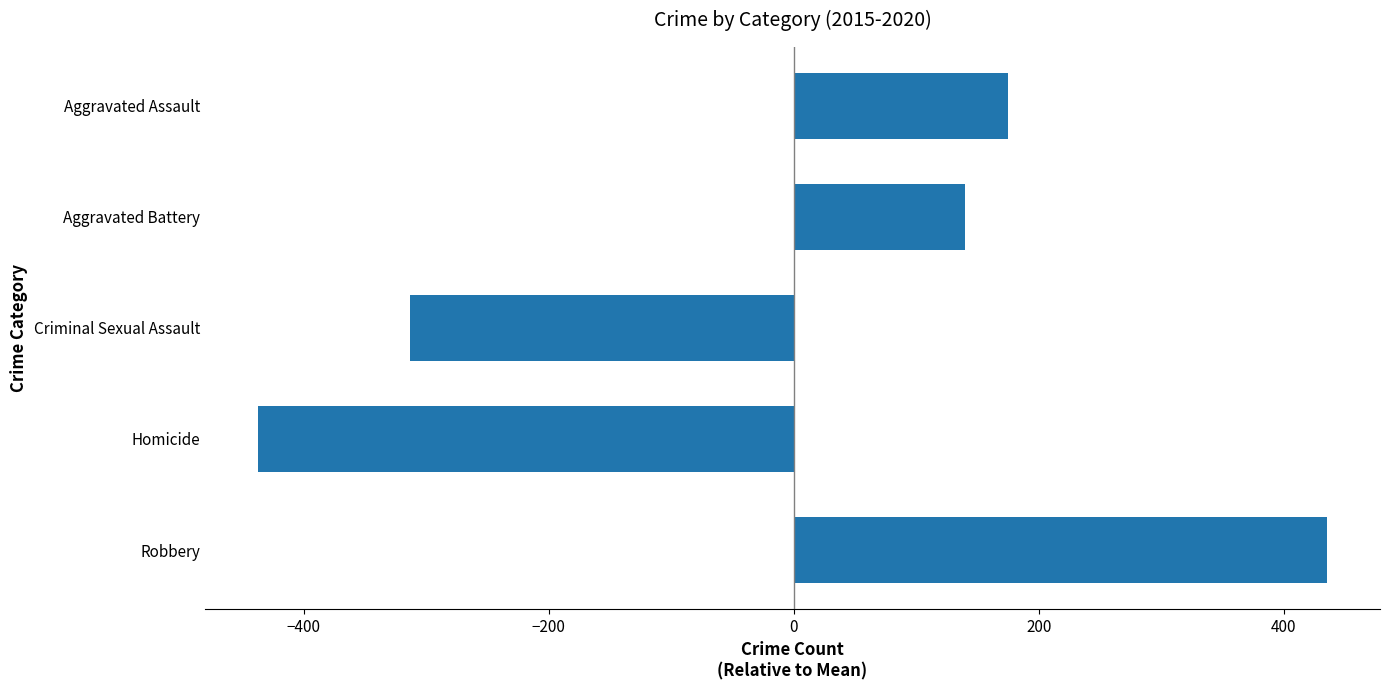

What is the greatest value displayed?

435